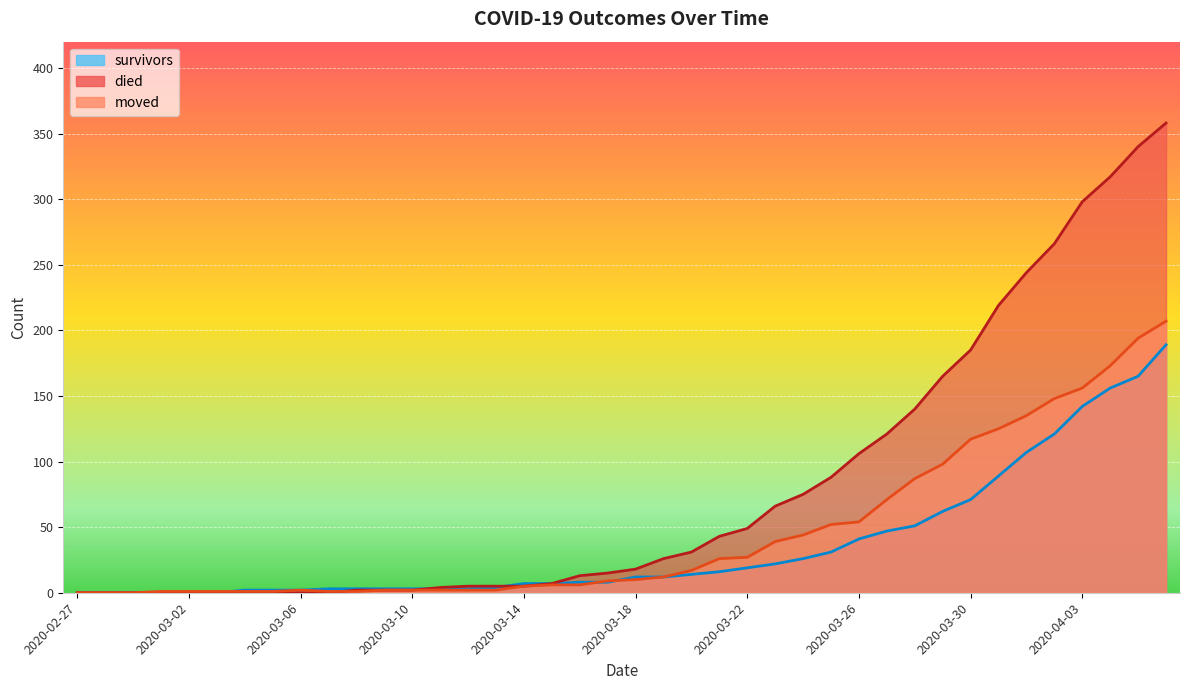

Rank the series by their average value, from lowest to highest.

survivors, moved, died